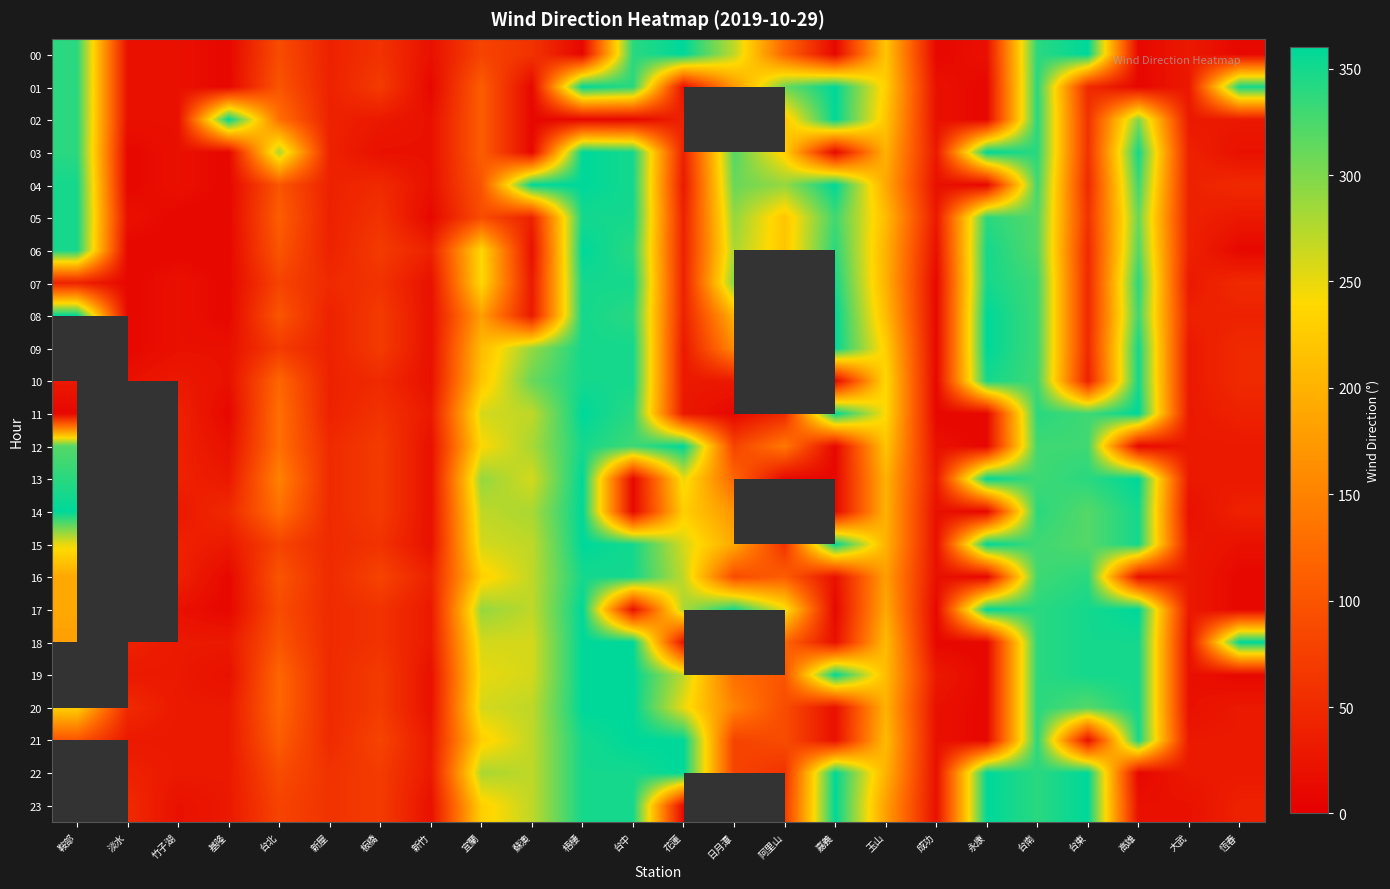

What is the total value across all series at 宜蘭?

5040.0